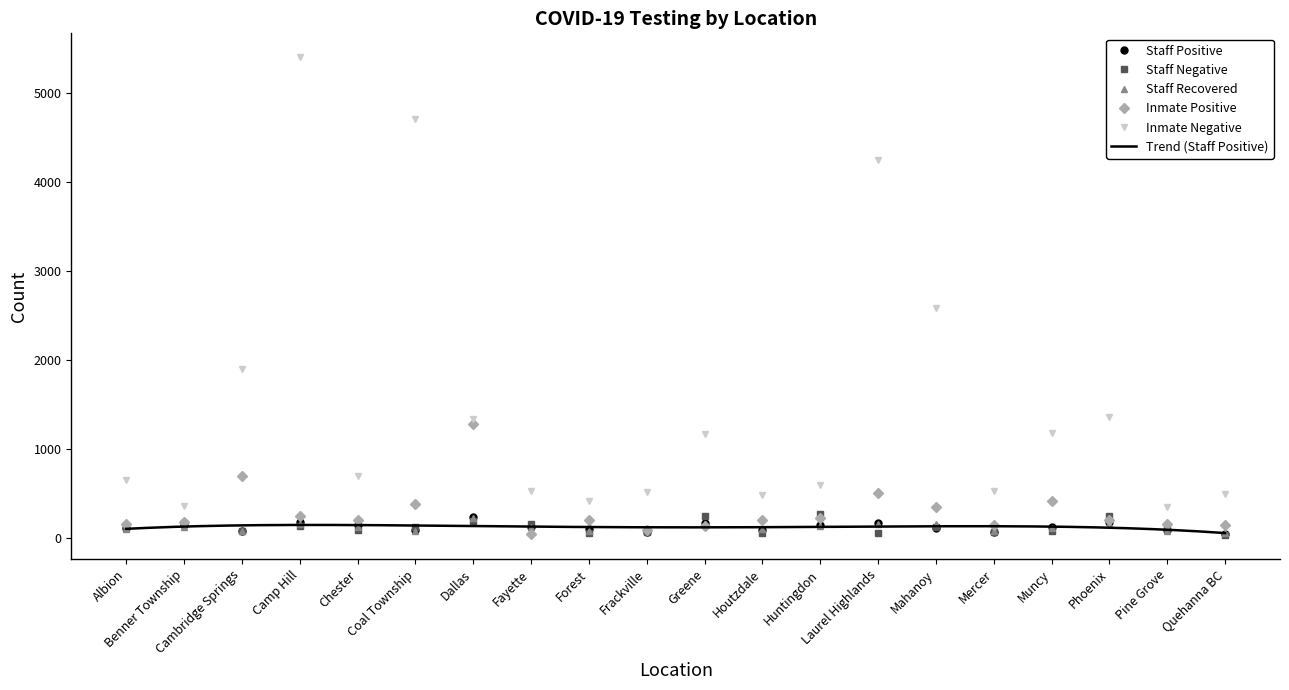

What is the value of the Staff Recovered point at the 18th from the left?

158